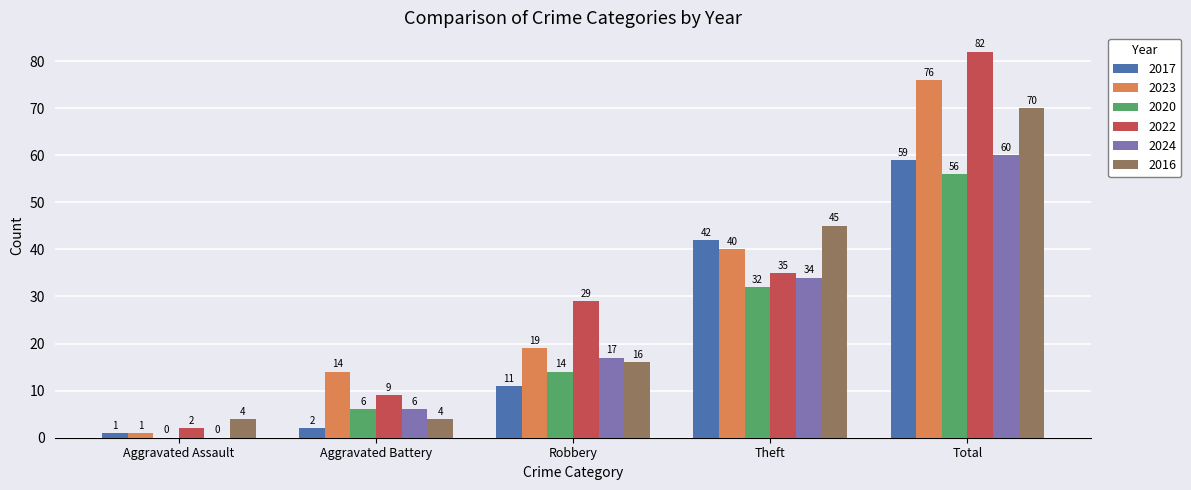

Is the value of 2022 at Robbery greater than the value of 2023 at Theft?

No